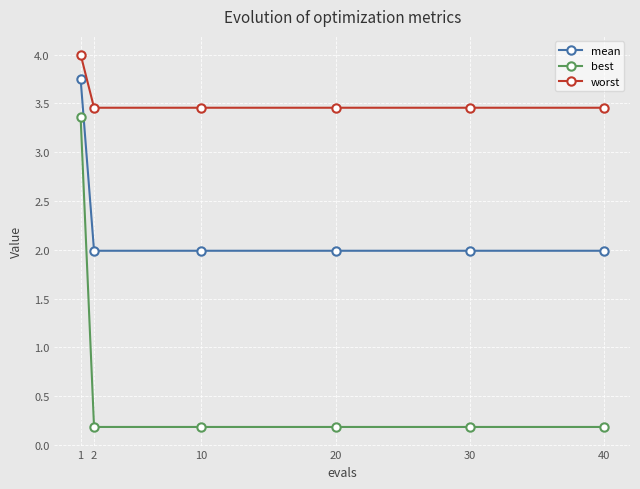

List the series in order of their peak value, highest first.

worst, mean, best